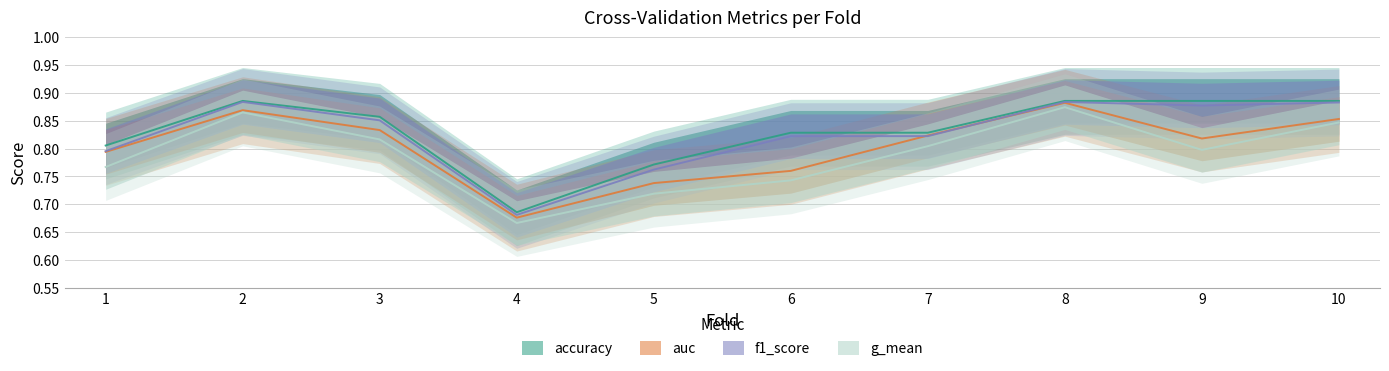

At which category is the sum across all series the highest?

8